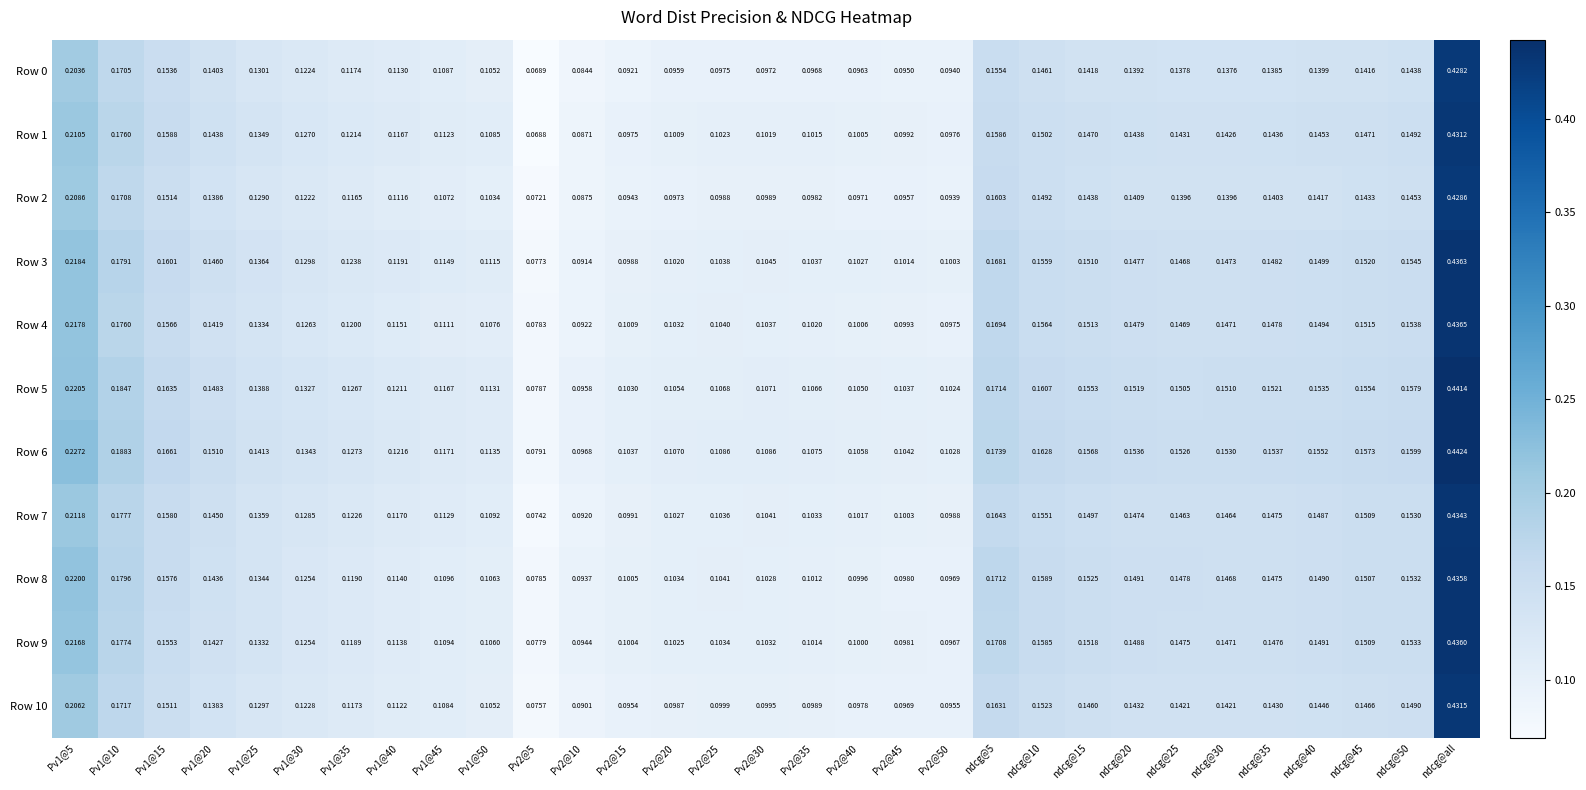

At which category is the sum across all series the highest?

ndcg@all